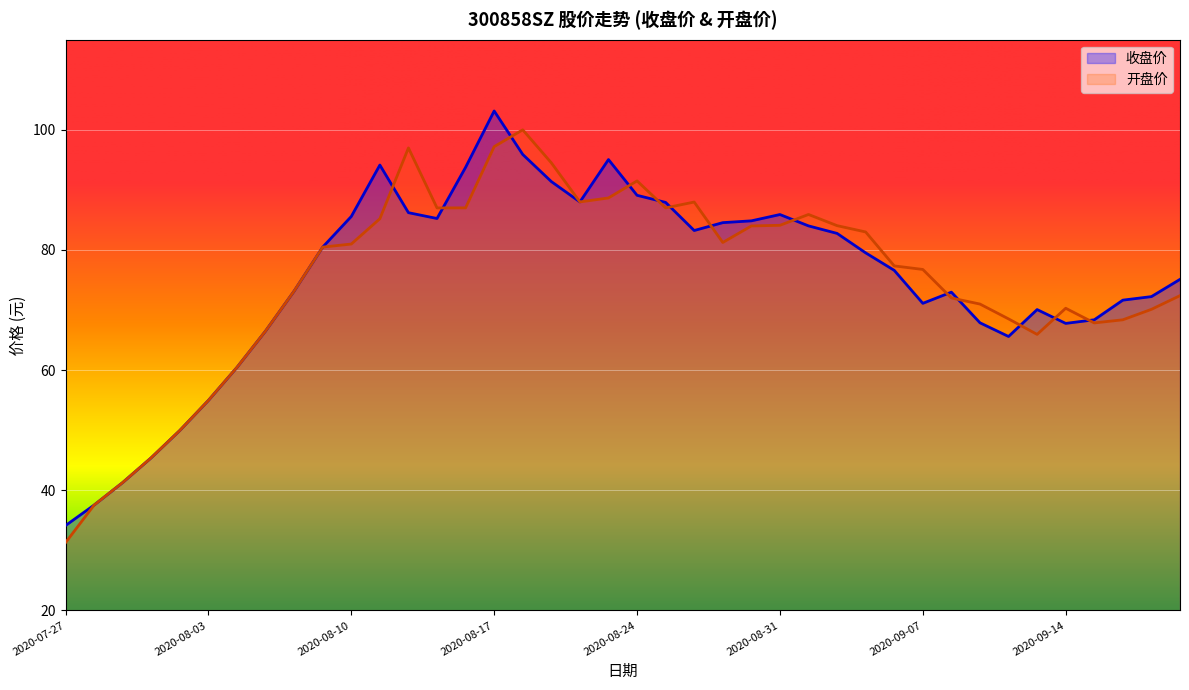

Rank the series by their maximum value, from highest to lowest.

收盘价, 开盘价